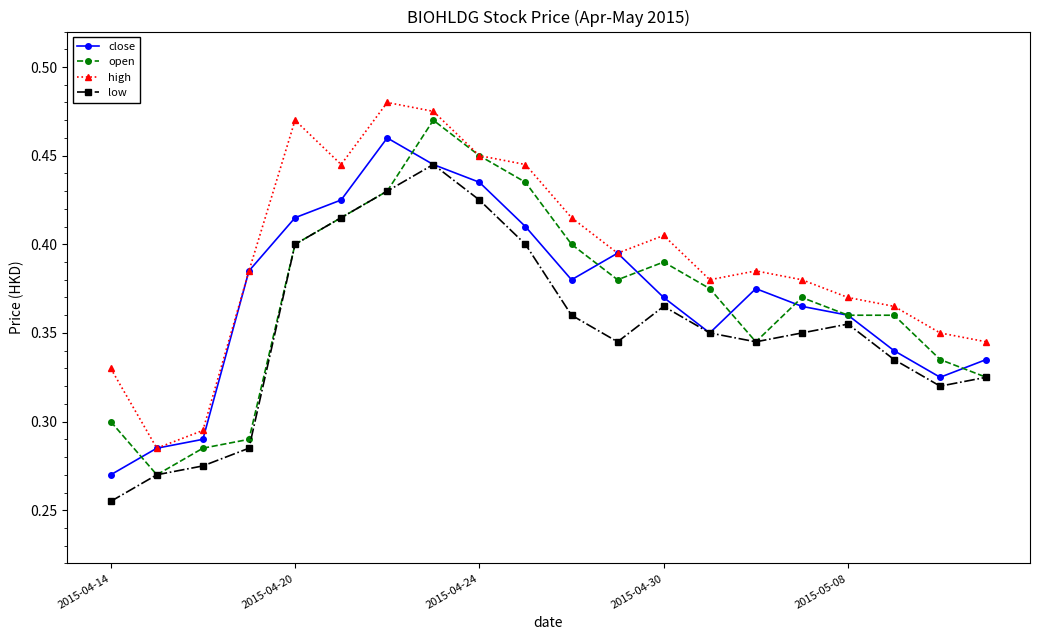

How many categories are shown in the chart?

20